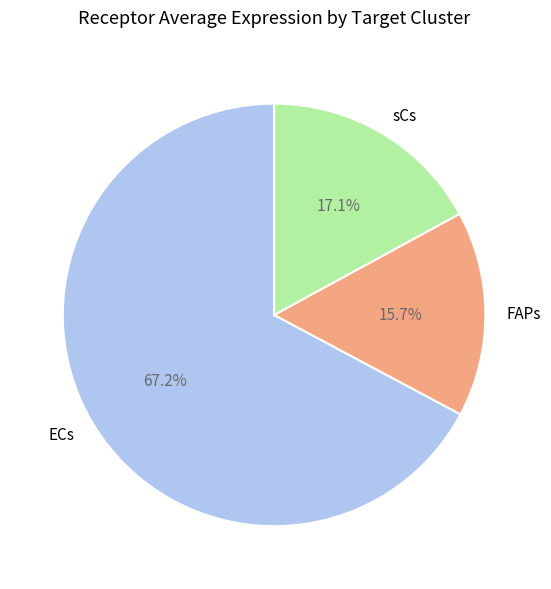

How many slices are in this pie chart?

3